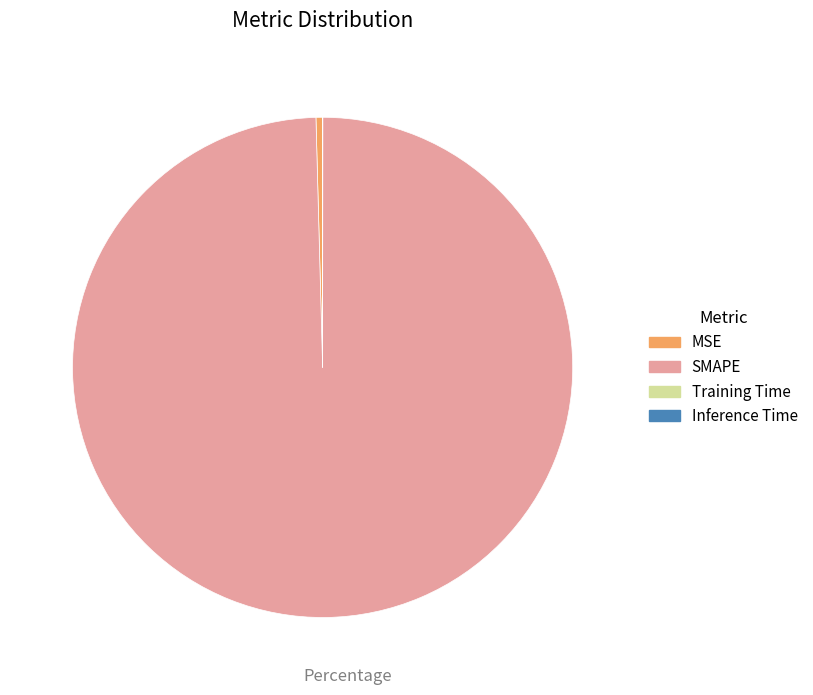

True or false: SMAPE accounts for 100% of the total.

True